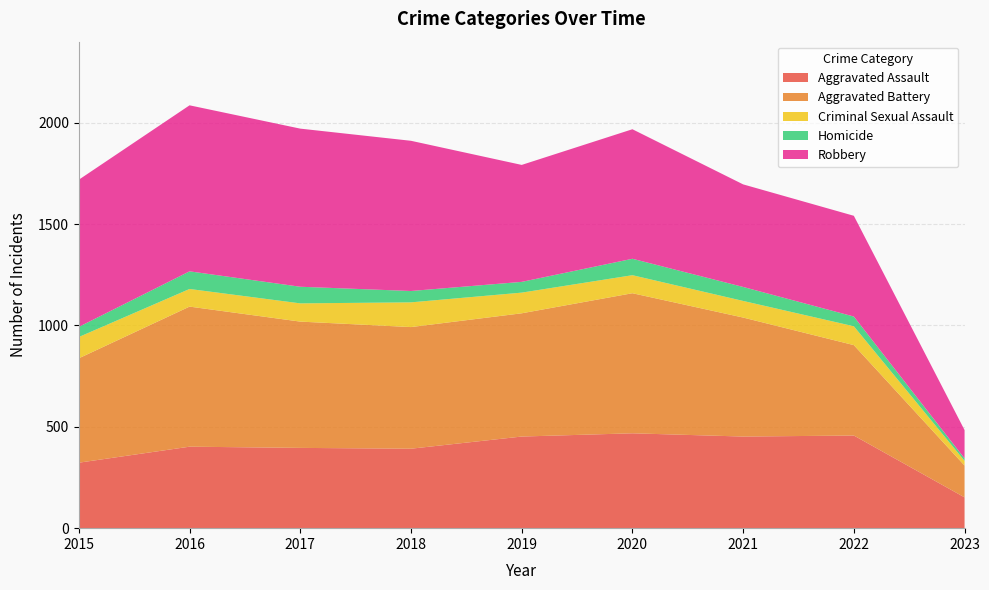

Reading left to right, extract all data points from this chart.

Aggravated Assault: 2015=323	2016=402	2017=396	2018=392	2019=452	2020=468	2021=452	2022=457	2023=152
Aggravated Battery: 2015=515	2016=691	2017=623	2018=600	2019=608	2020=691	2021=587	2022=446	2023=157
Criminal Sexual Assault: 2015=105	2016=87	2017=90	2018=122	2019=102	2020=89	2021=82	2022=93	2023=23
Homicide: 2015=50	2016=87	2017=82	2018=56	2019=53	2020=81	2021=69	2022=48	2023=12
Robbery: 2015=726	2016=819	2017=780	2018=741	2019=577	2020=639	2021=506	2022=497	2023=140